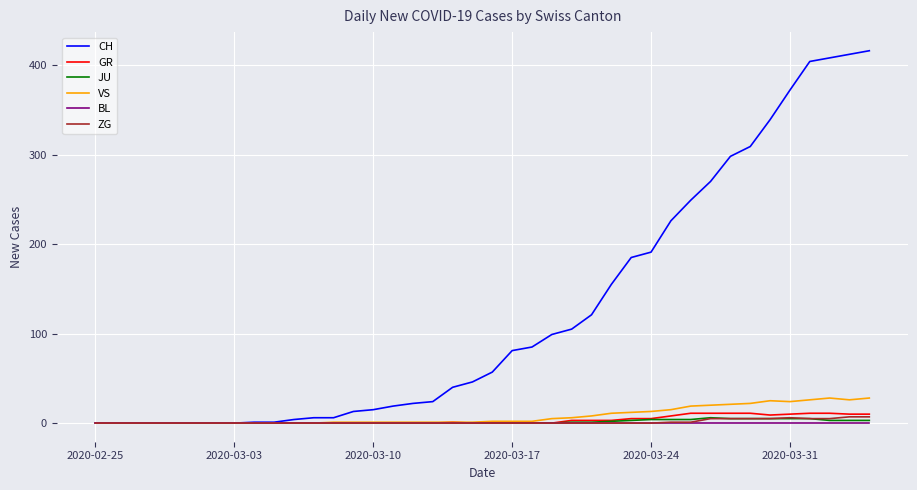

What is the average value of the JU series?

1